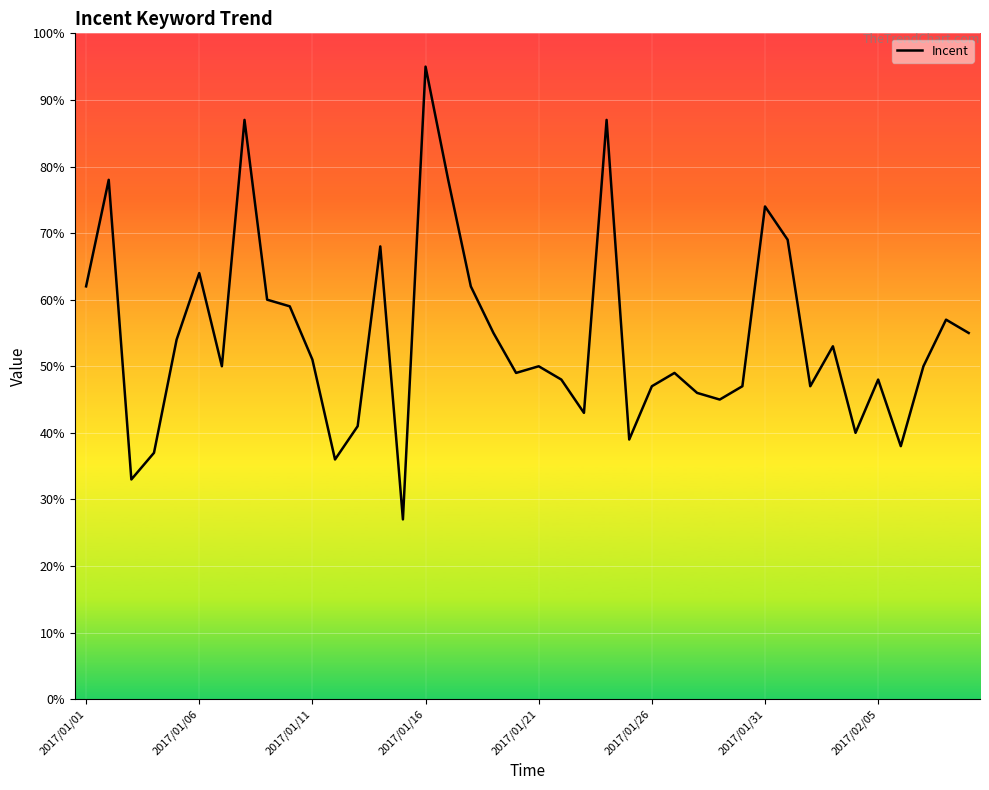

What is the greatest value displayed?

95